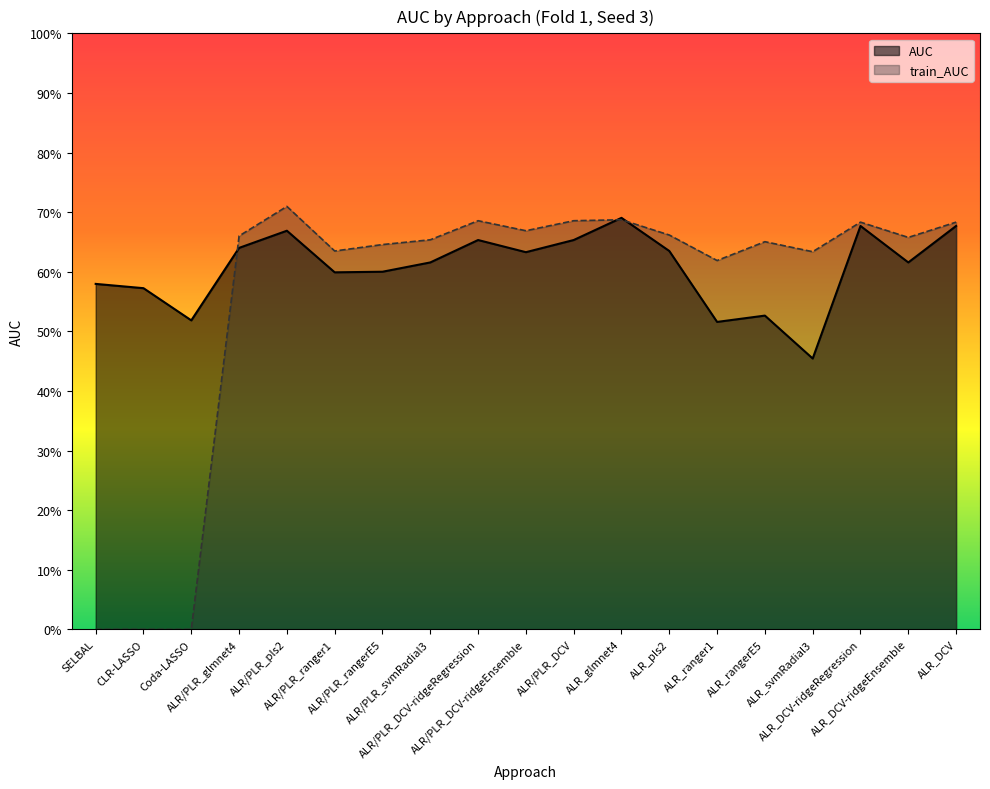

What is the total value across all series at ALR_pls2?

1.3